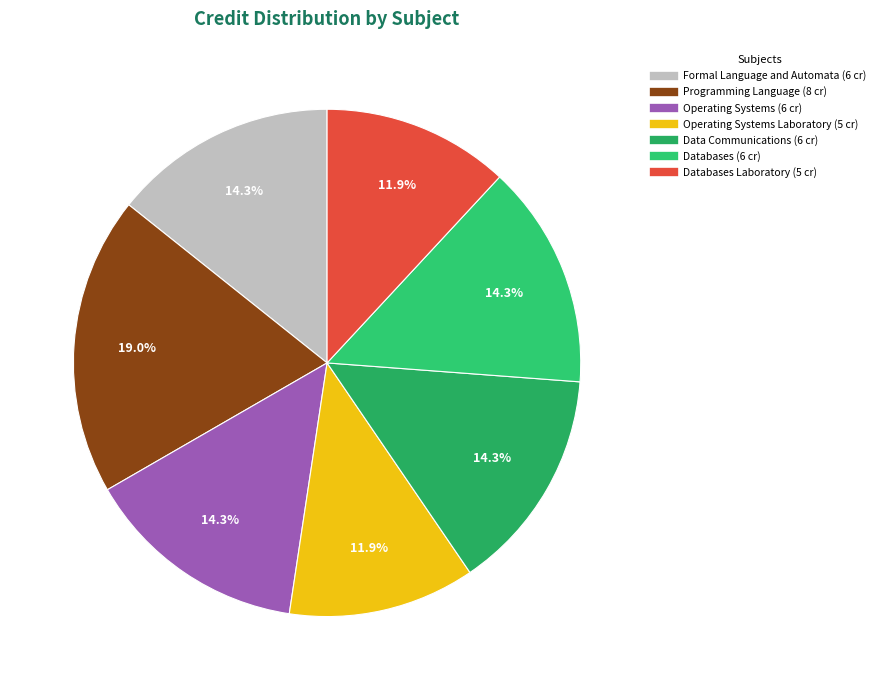

How many segments does this pie chart have?

7